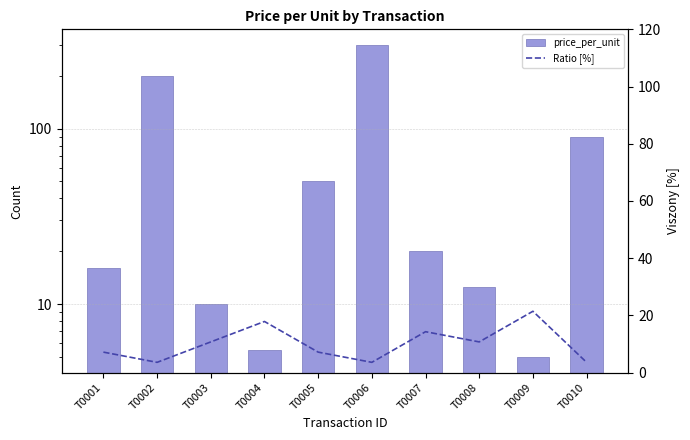

Which category has the lowest value in the Ratio [%] series?

T0002